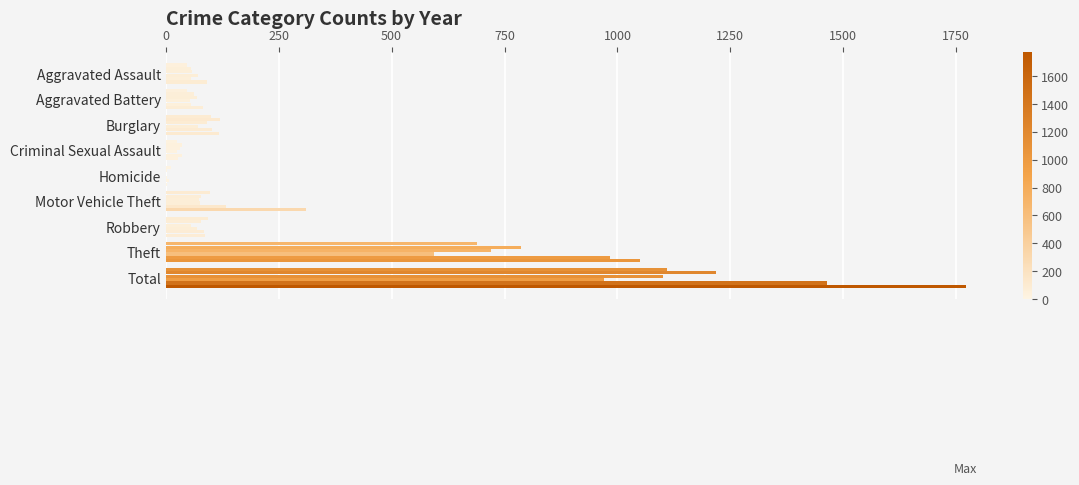

How many series are shown in this chart?

6